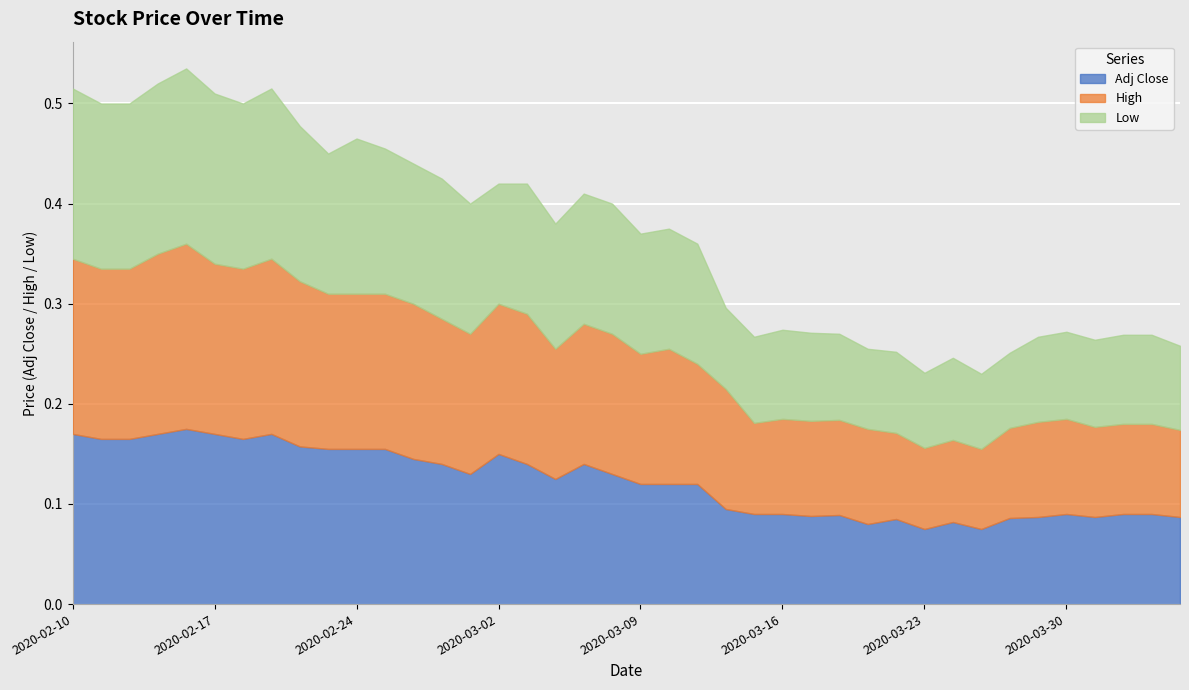

In Low, how many points are higher than both neighbors (excluding endpoints)?

7